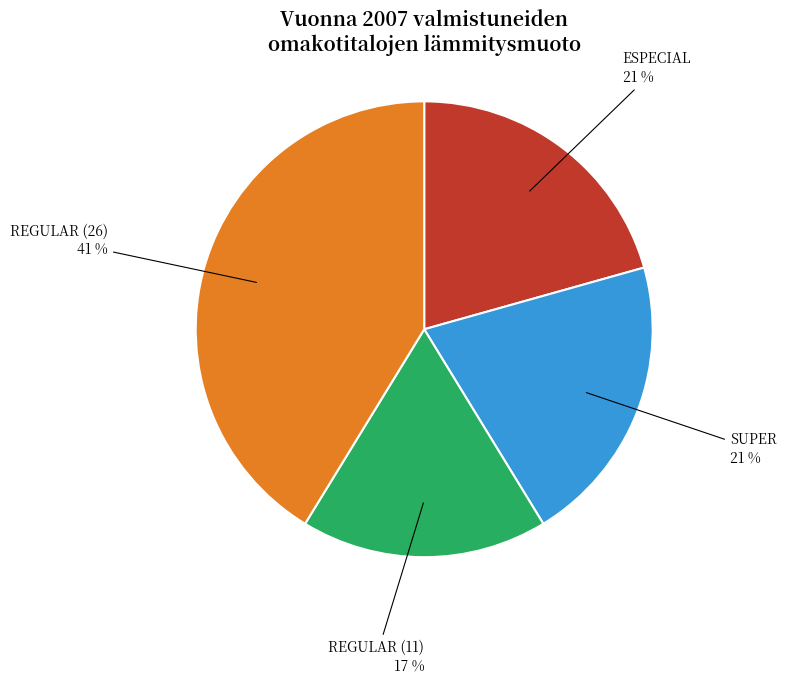

What is the ratio of the value at ESPECIAL to the value at SUPER?

1.0